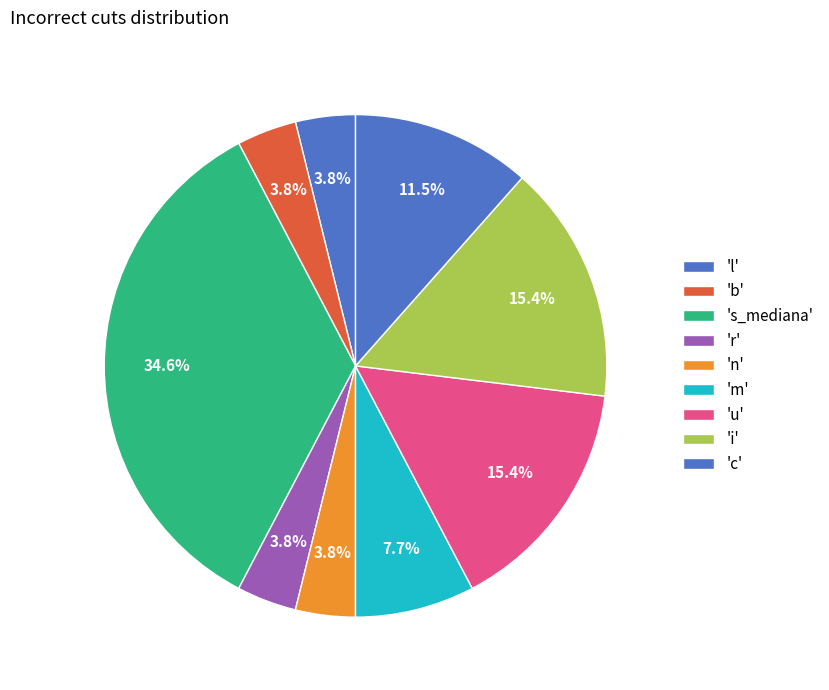

How many slices are in this pie chart?

9